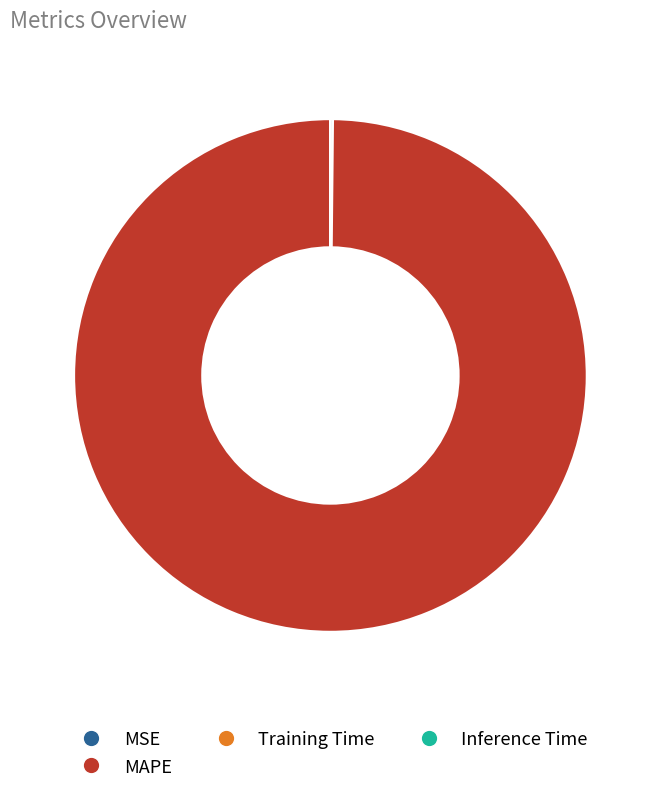

Is it true that MAPE is 100% of the pie?

True